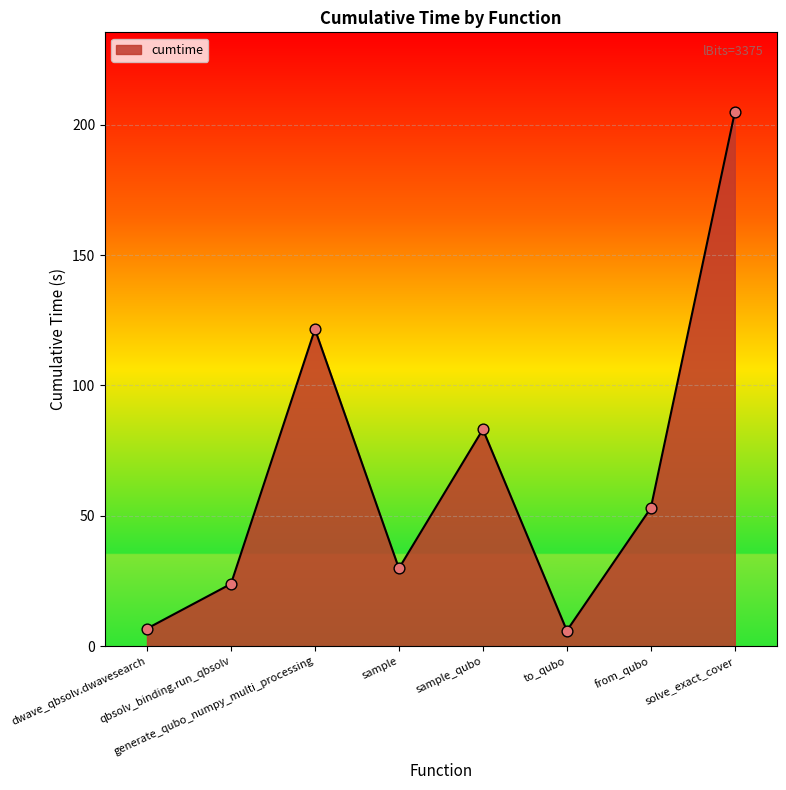

Which has a higher value, from_qubo or sample_qubo?

sample_qubo